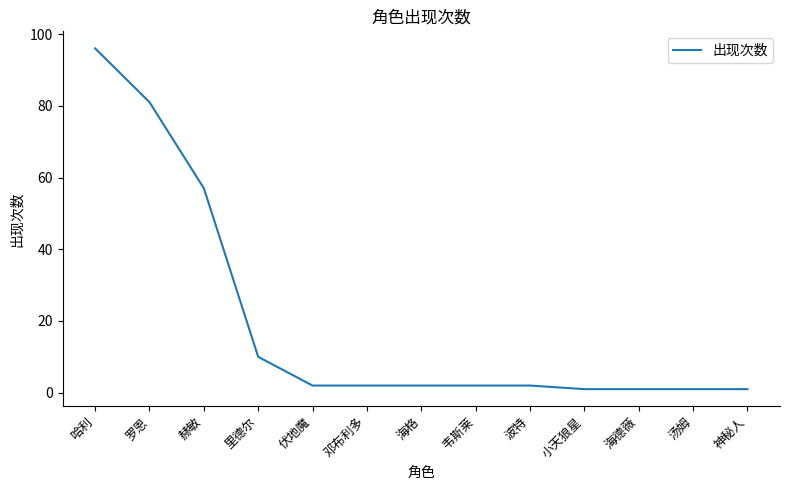

What is the sum of all values?

258